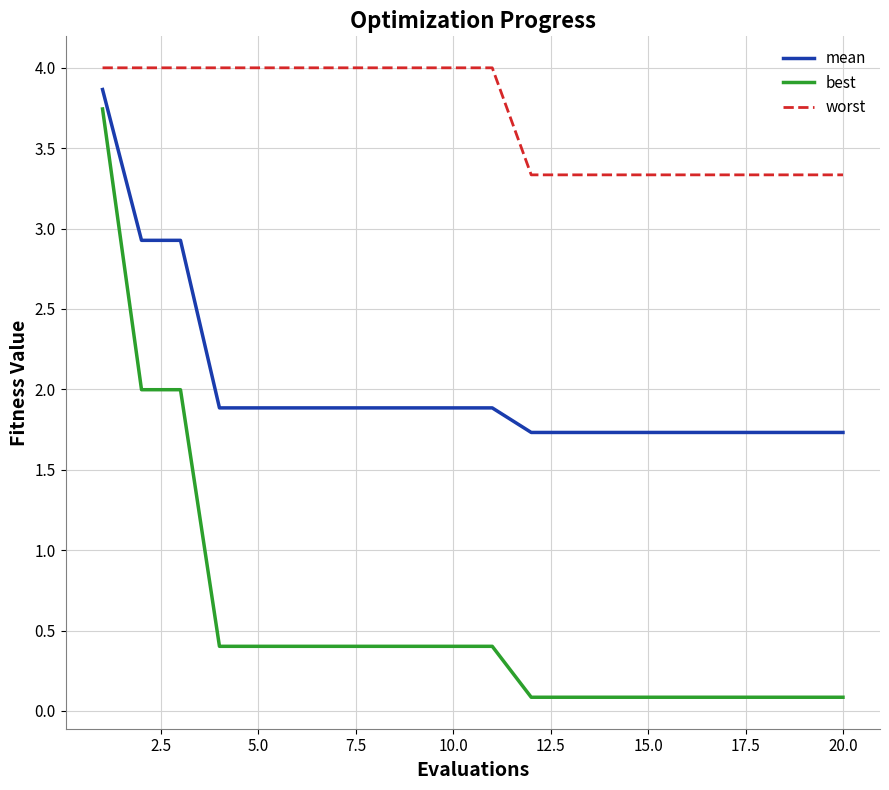

Which series has the largest range (max minus min)?

best